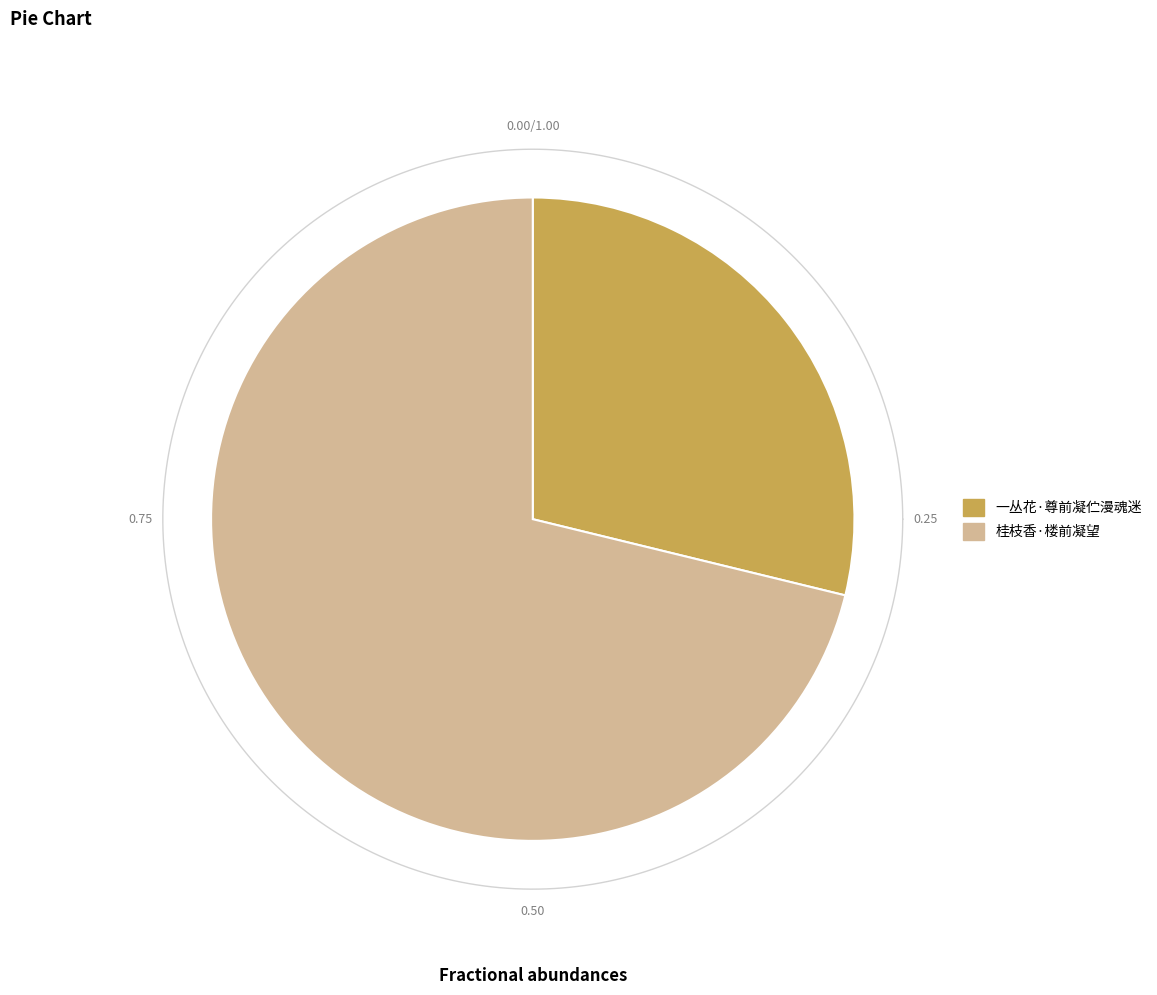

Which slice is the largest?

桂枝香·楼前凝望